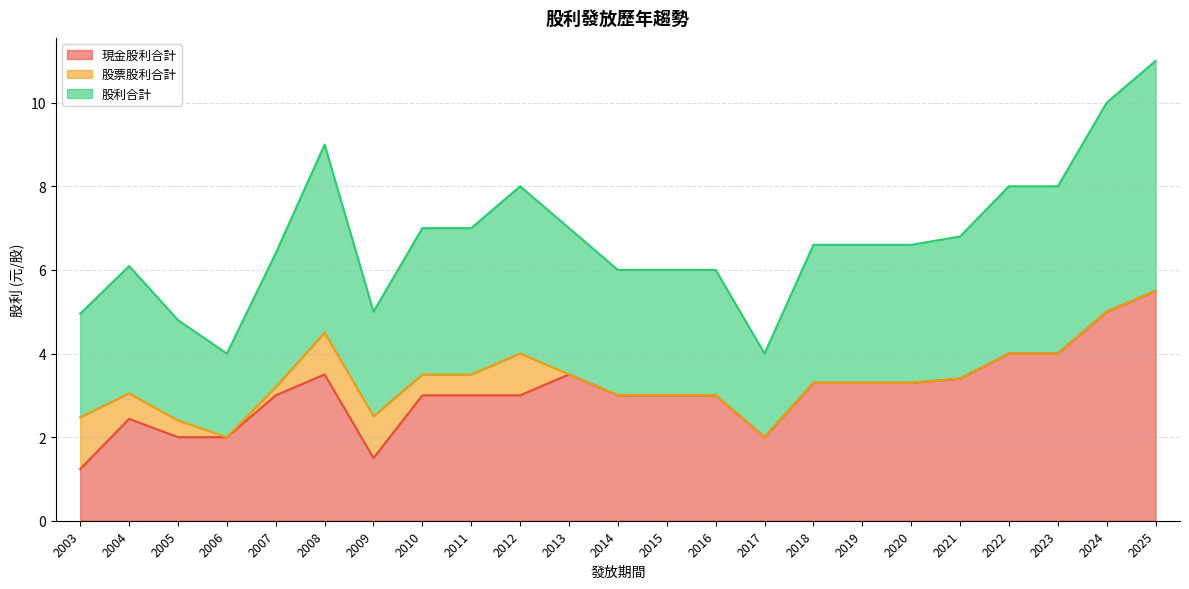

What is the total value across all series at 2015?

6.0